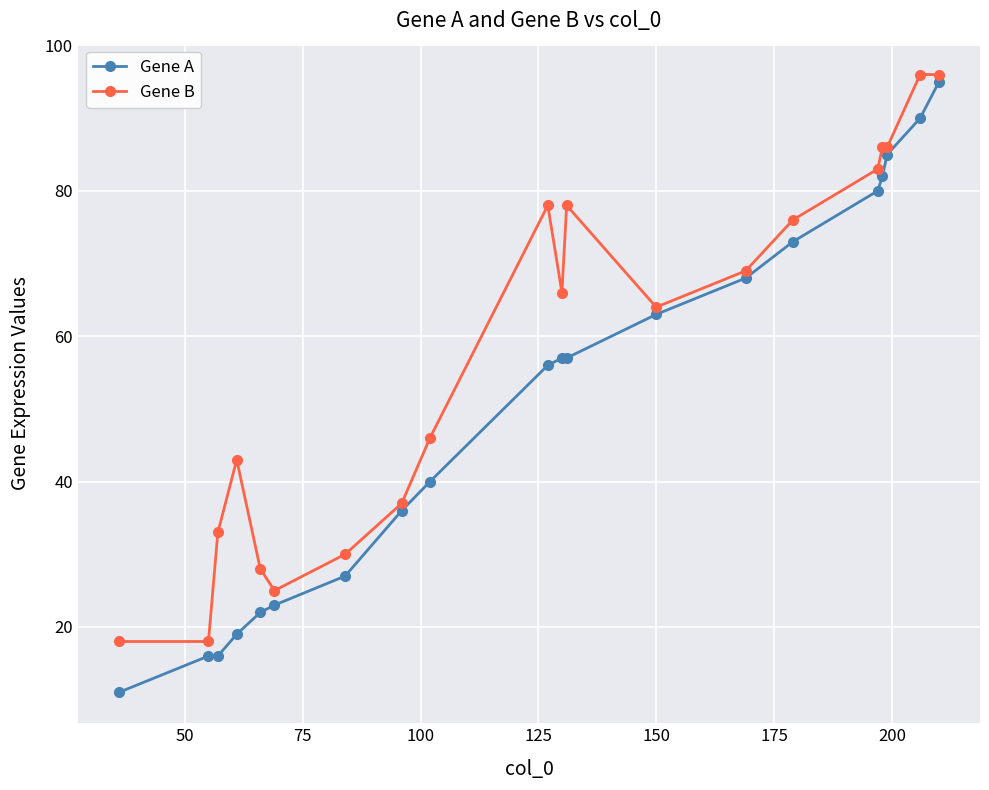

List the series in order of their overall mean, highest first.

Gene B, Gene A